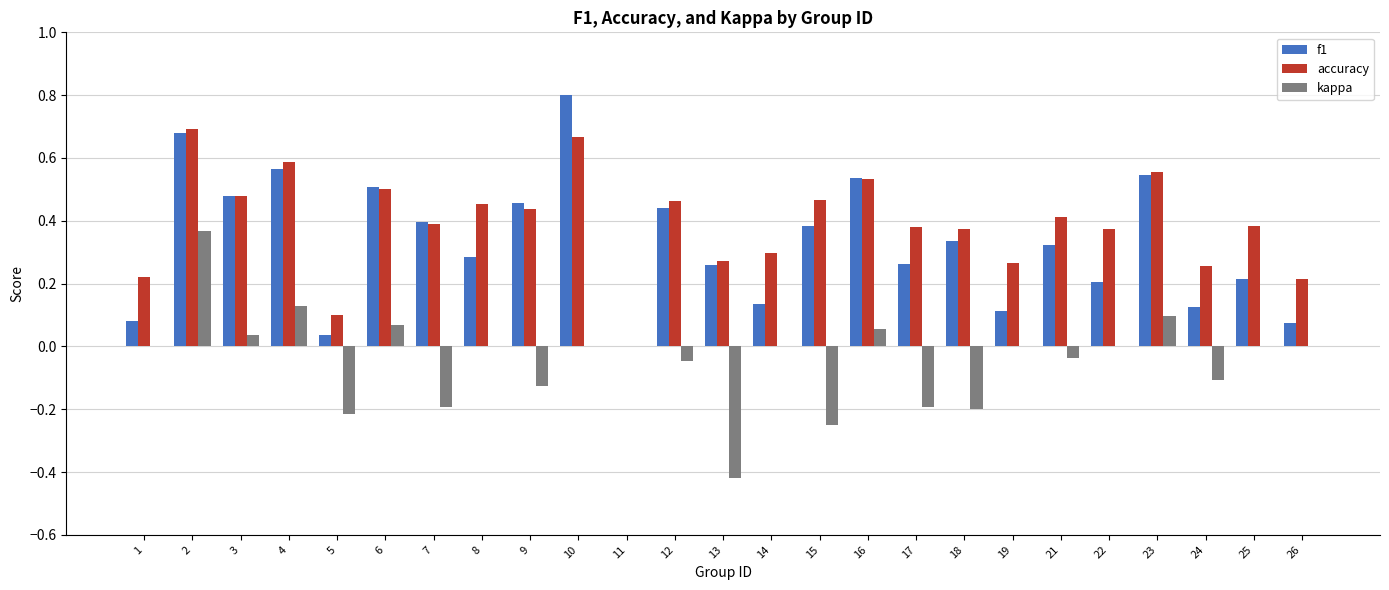

What is the maximum value for f1?

0.8